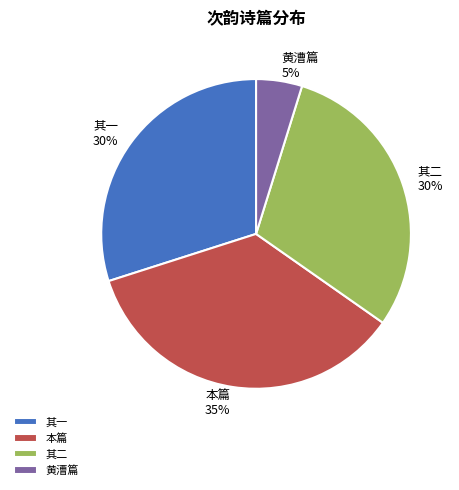

To the nearest percent, what percentage of the pie is 其一?

30%